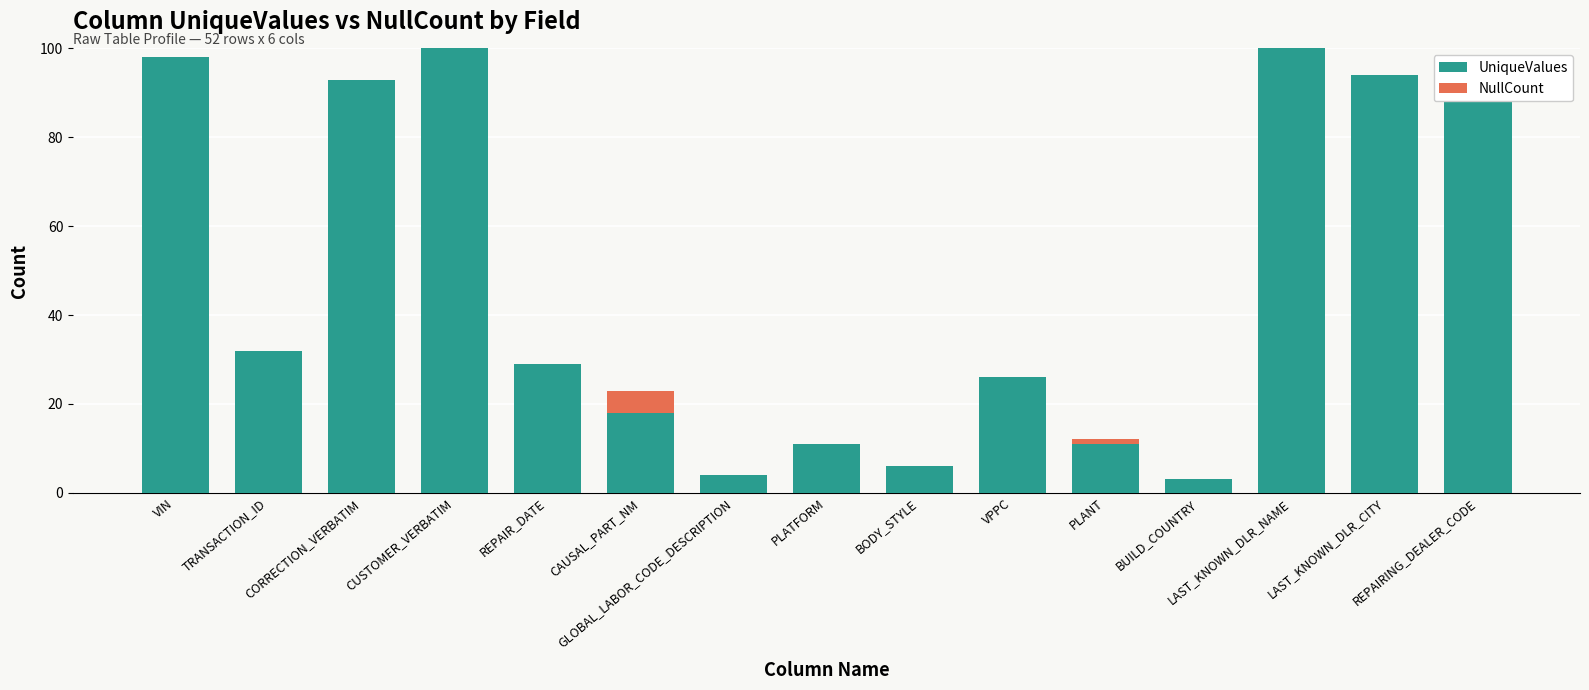

Which series changed the most between CUSTOMER_VERBATIM and LAST_KNOWN_DLR_CITY?

UniqueValues